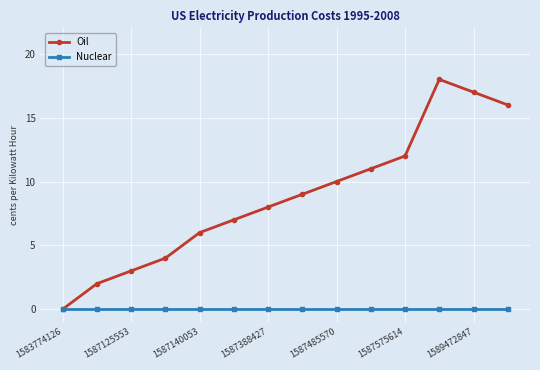

List the series in order of their peak value, highest first.

Oil, Nuclear